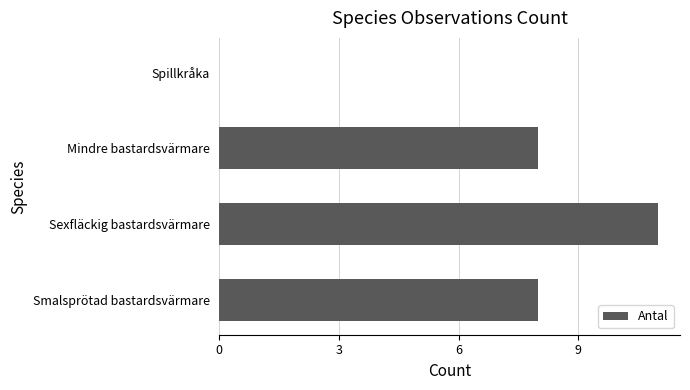

How many series are shown in this chart?

1